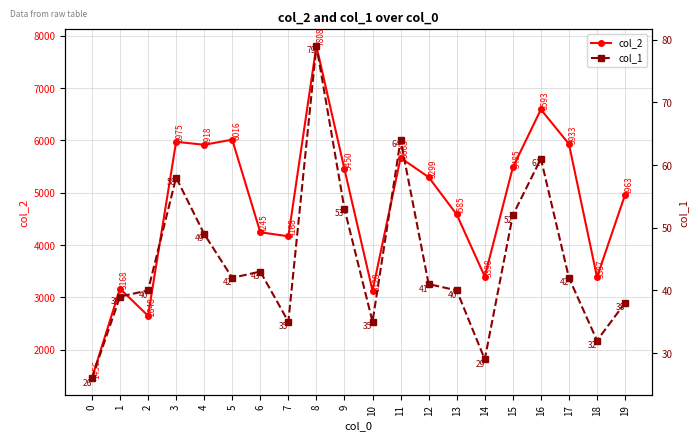

The value of col_1 at 14 is 20. True or false?

False